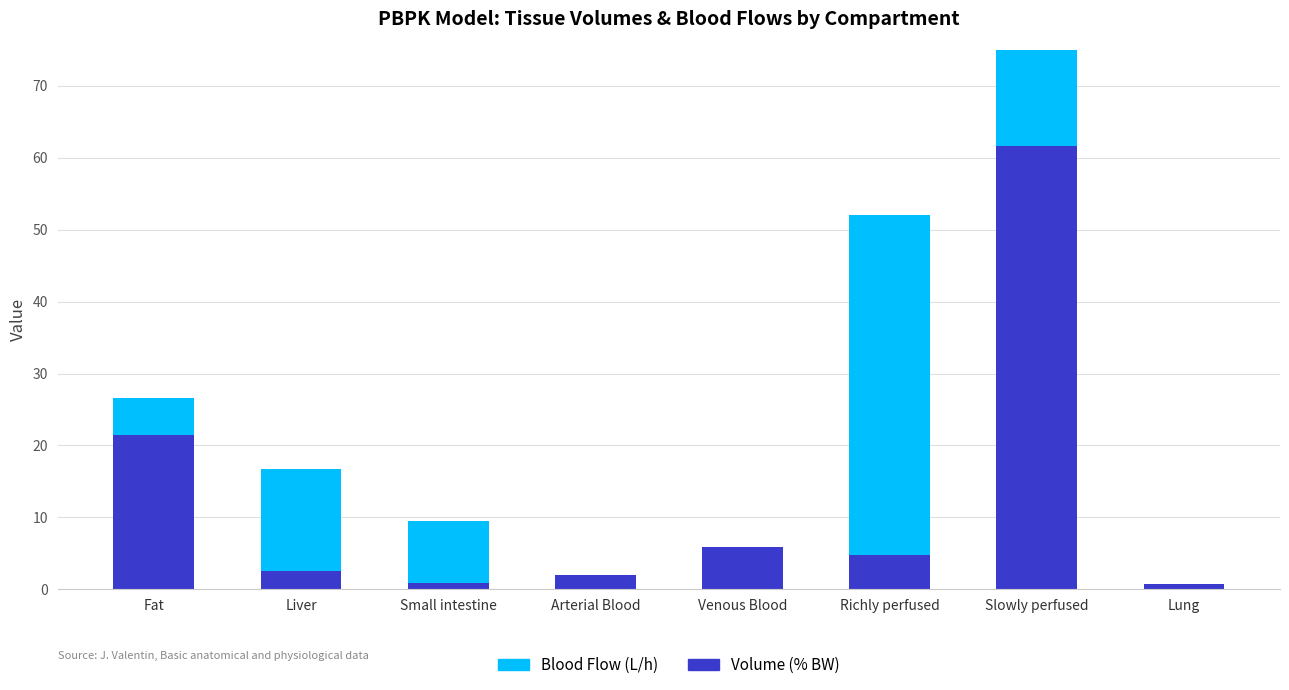

How many values in the Volume (% BW) series exceed 4?

4